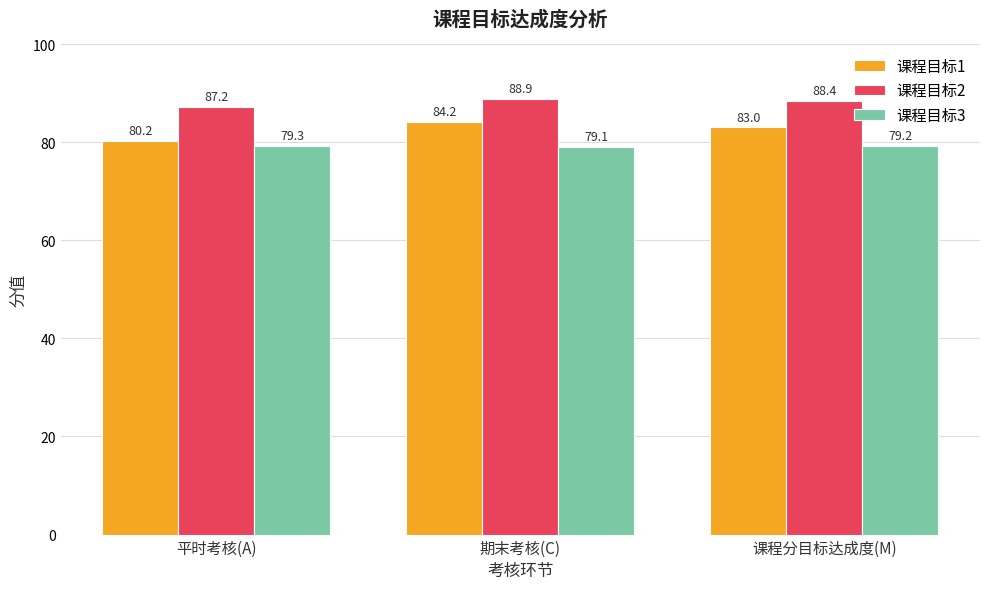

What position from the left is 课程分目标达成度(M)?

3